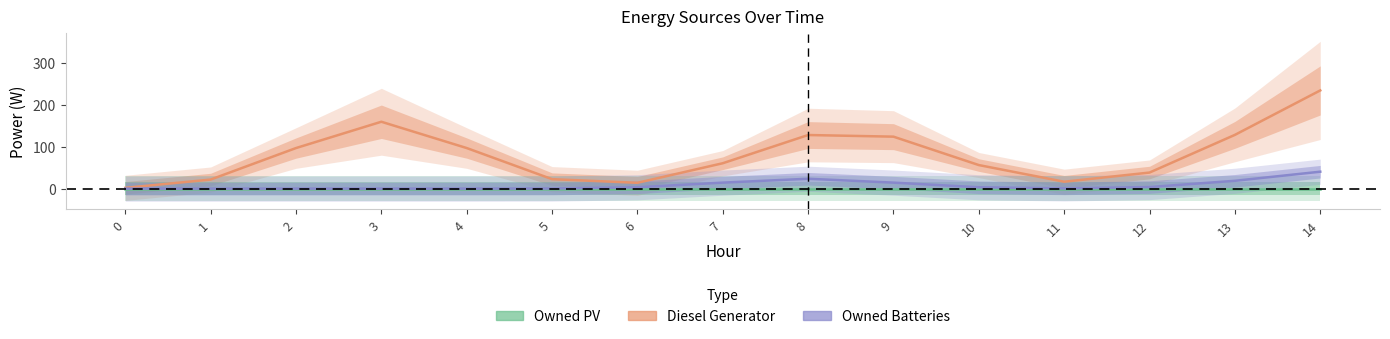

True or false: Owned Batteries and Diesel Generator cross at least once.

False